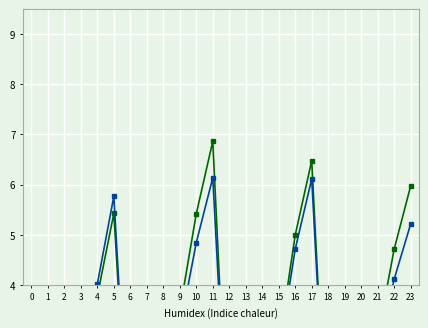

At which label does CV reach its peak?

11